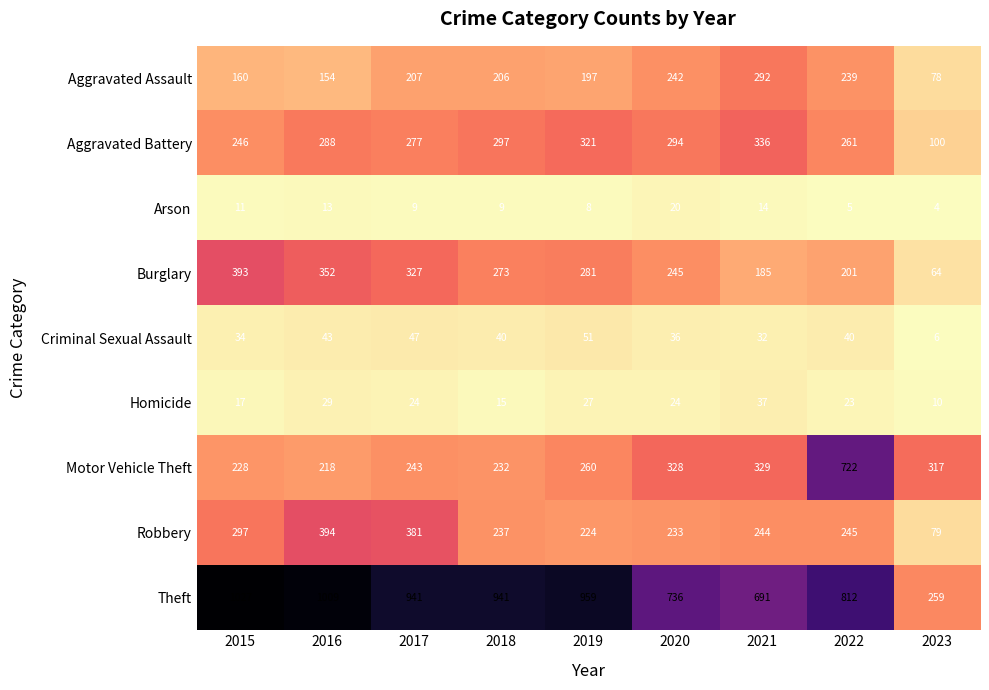

How many data points does each series have?

9